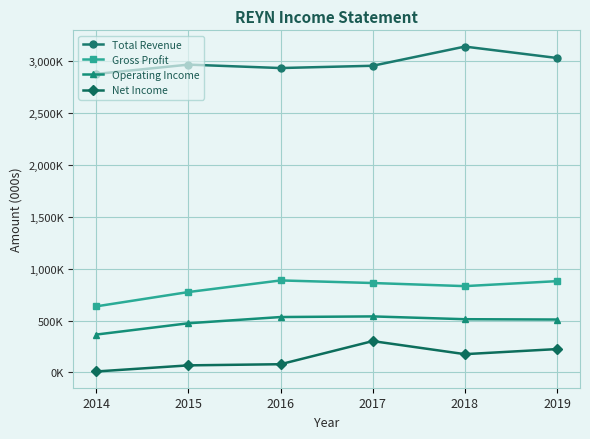

True or false: Gross Profit and Net Income intersect in this chart.

False